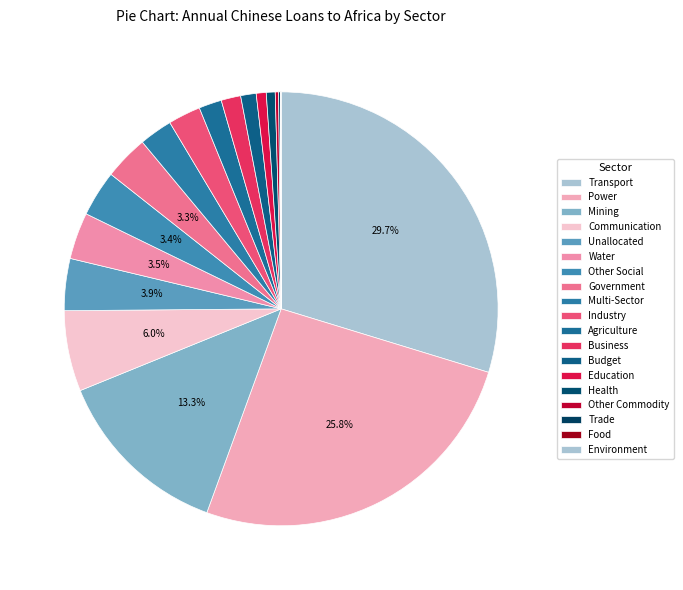

True or false: Other Social accounts for 3% of the total.

True